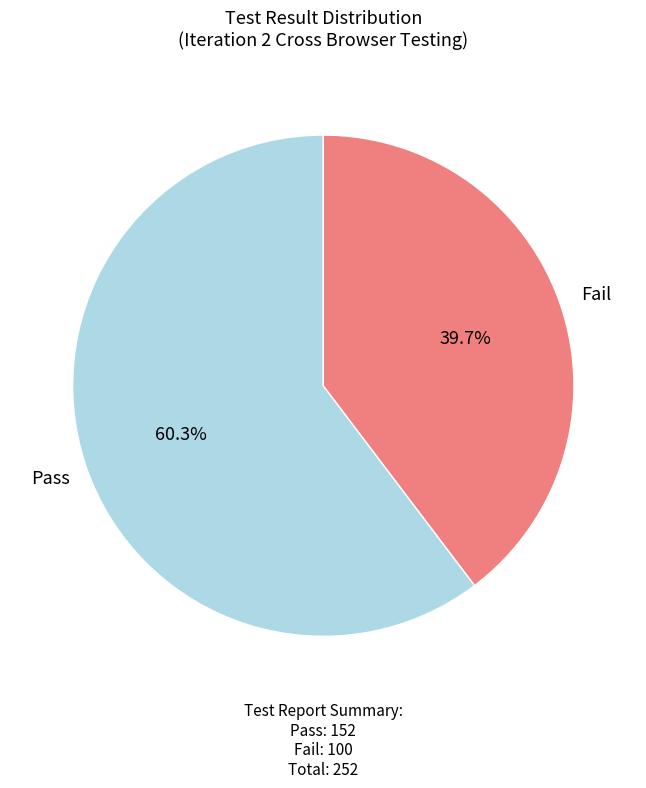

Which category has the biggest portion of the pie?

Pass